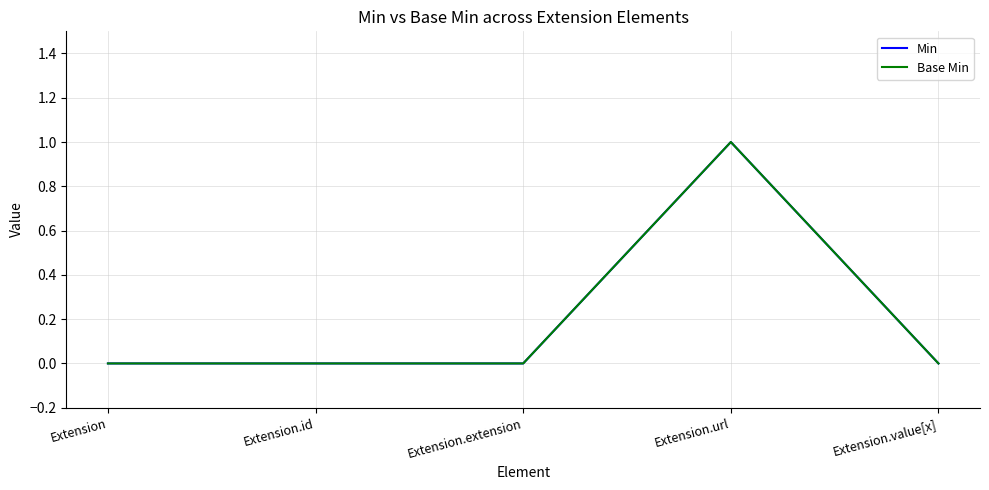

True or false: Base Min and Min intersect in this chart.

False